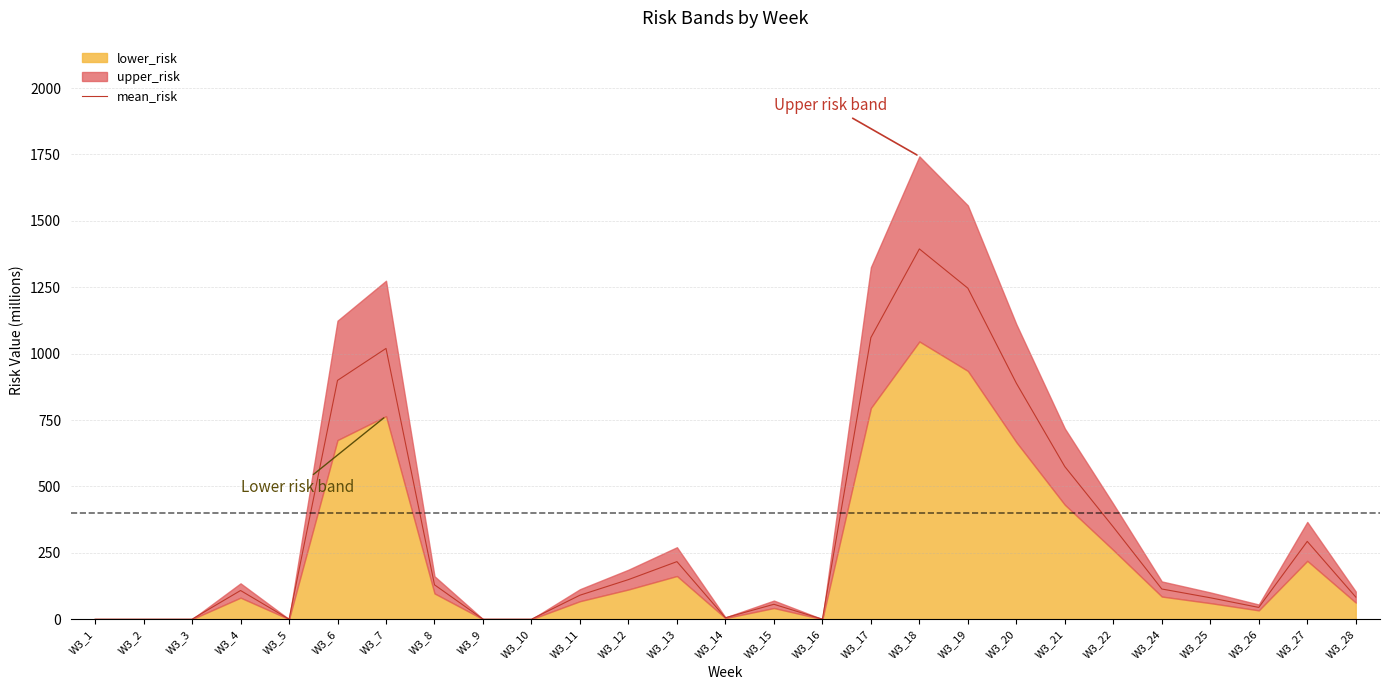

Which label corresponds to the largest value in the chart?

W3_18